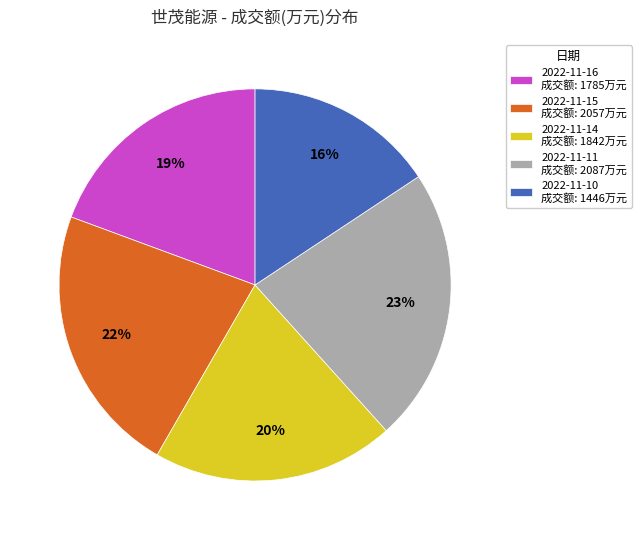

Count the number of slices in the pie.

5